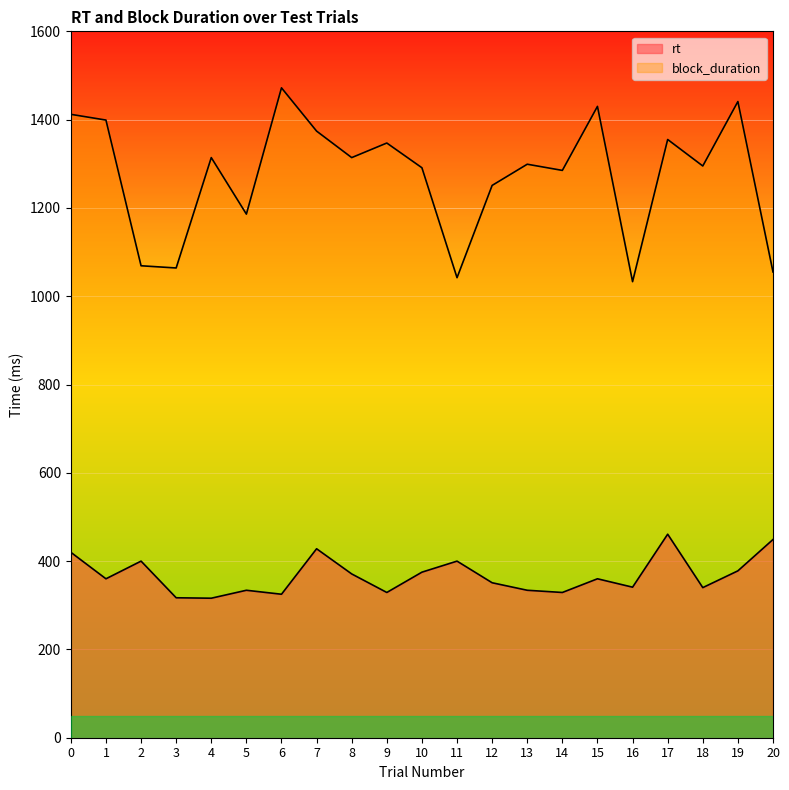

Which category has the lowest value in the block_duration series?

16